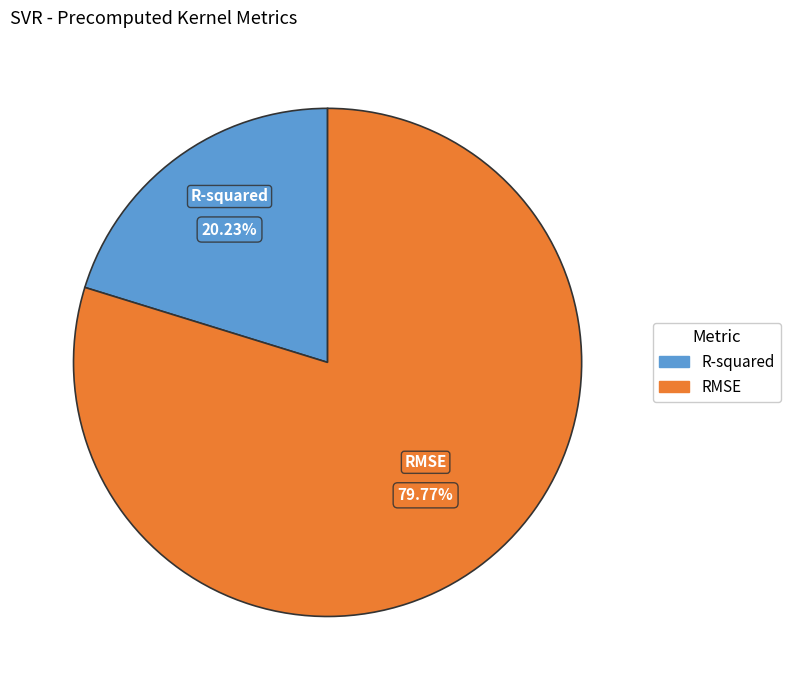

Is it true that R-squared is 20% of the pie?

True